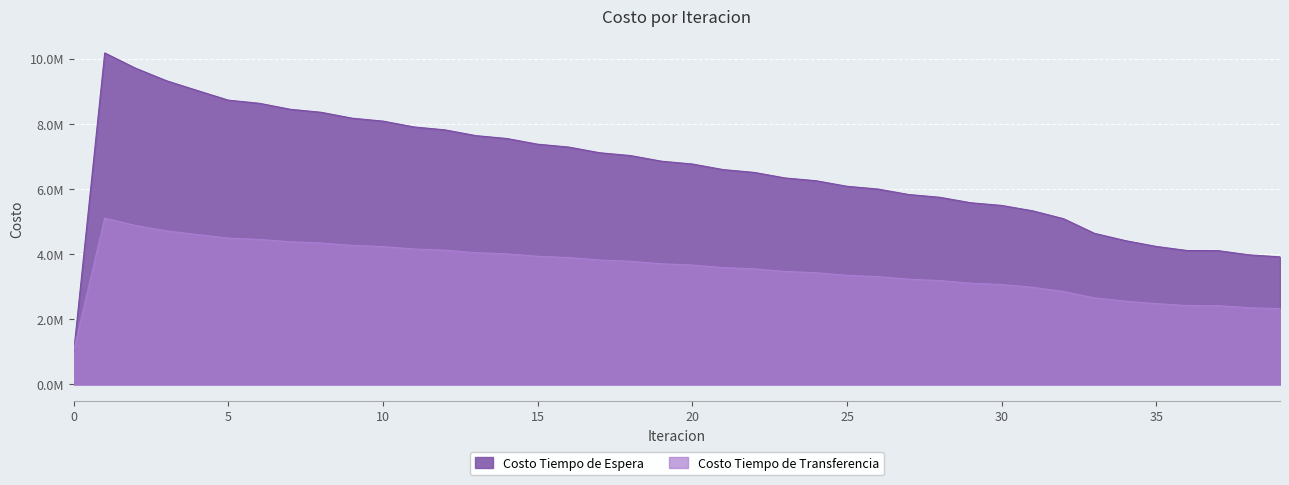

How many data points in Costo Tiempo de Transferencia are above 3668503?

20